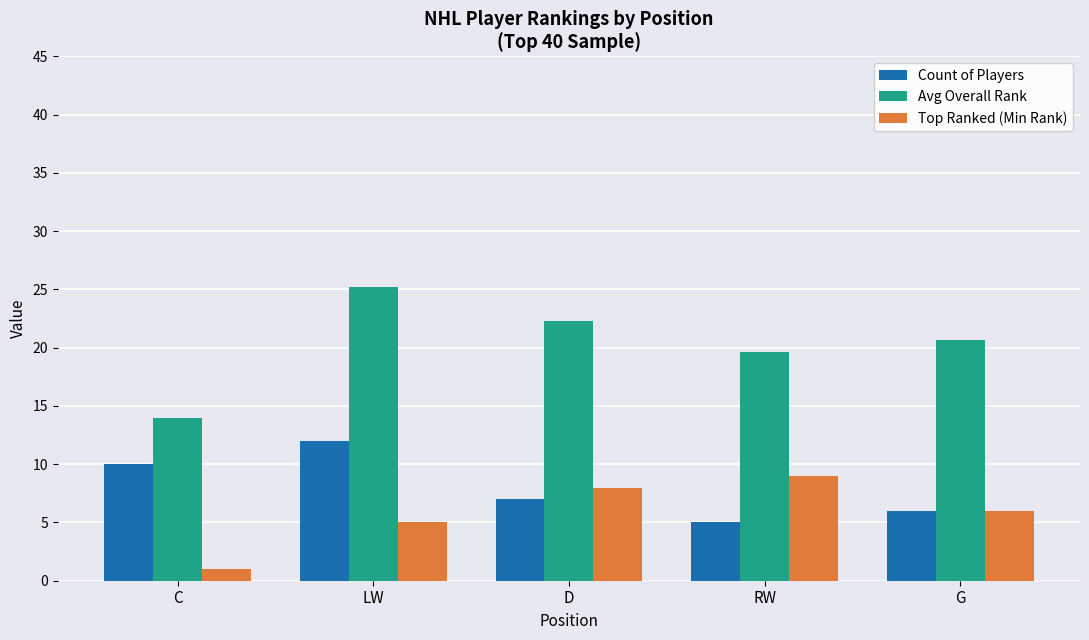

Where is Avg Overall Rank nearest to the value 19?

RW